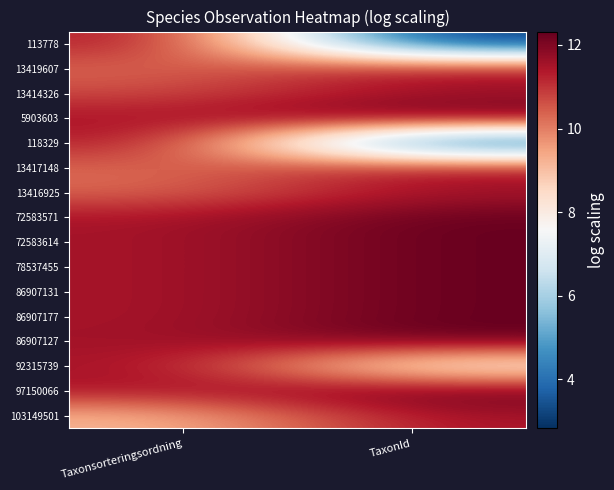

Reading left to right, list all the values displayed in this chart.

113778: Taxonsorteringsordning=11.5	TaxonId=2.8
13419607: Taxonsorteringsordning=10.3	TaxonId=11.5
13414326: Taxonsorteringsordning=10.7	TaxonId=11.5
5903603: Taxonsorteringsordning=11.5	TaxonId=12.3
118329: Taxonsorteringsordning=11.5	TaxonId=2.8
13417148: Taxonsorteringsordning=10.3	TaxonId=11.5
13416925: Taxonsorteringsordning=10.3	TaxonId=11.5
72583571: Taxonsorteringsordning=11.5	TaxonId=12.3
72583614: Taxonsorteringsordning=11.5	TaxonId=12.3
78537455: Taxonsorteringsordning=11.5	TaxonId=12.3
86907131: Taxonsorteringsordning=11.5	TaxonId=12.3
86907177: Taxonsorteringsordning=11.5	TaxonId=12.3
86907127: Taxonsorteringsordning=11.5	TaxonId=12.3
92315739: Taxonsorteringsordning=11.6	TaxonId=7.4
97150066: Taxonsorteringsordning=11.5	TaxonId=12.3
103149501: Taxonsorteringsordning=9.1	TaxonId=11.5